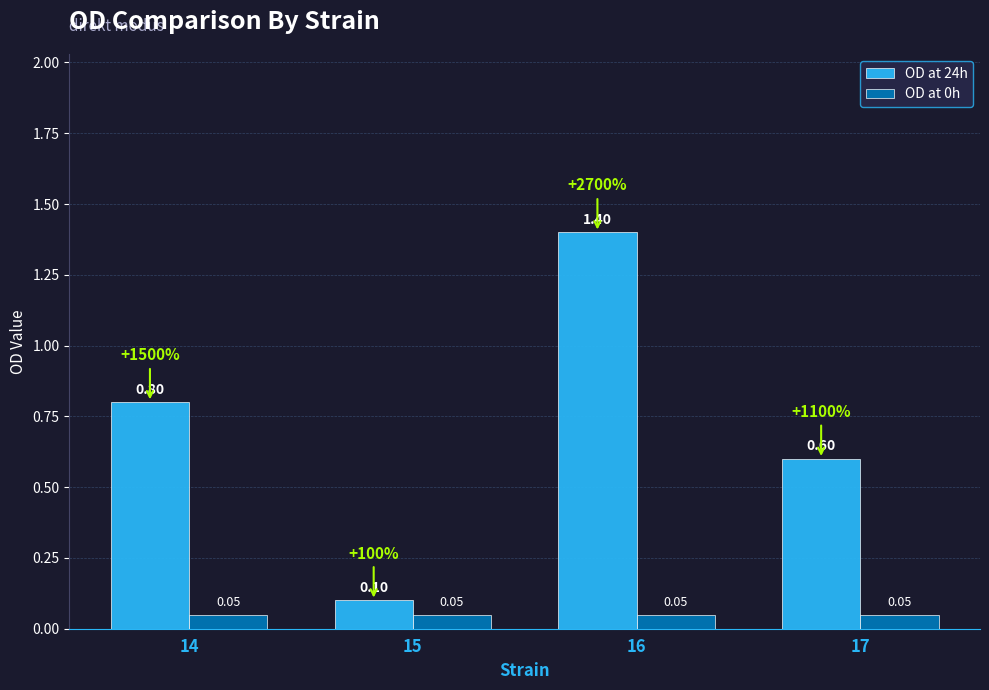

At how many categories does at least one series exceed 0?

4